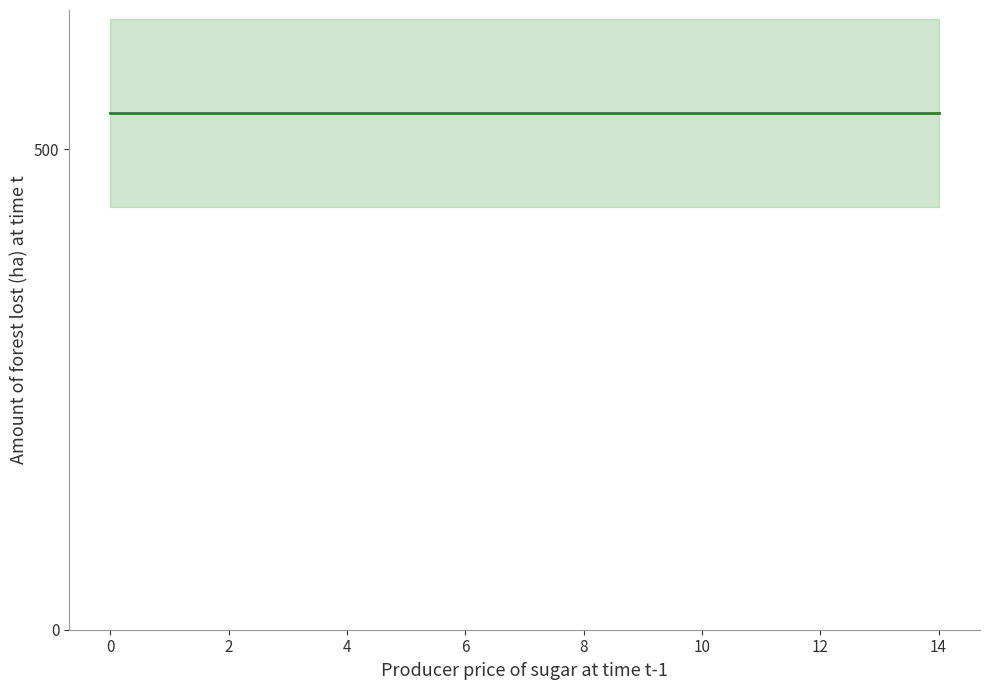

The Consumers series shows 635 at 13. True or false?

True